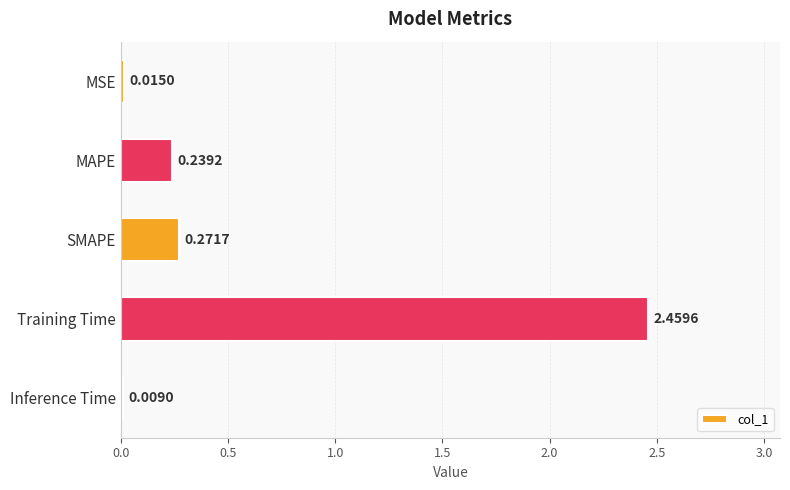

Are the bars grouped side by side (vs. stacked)?

No